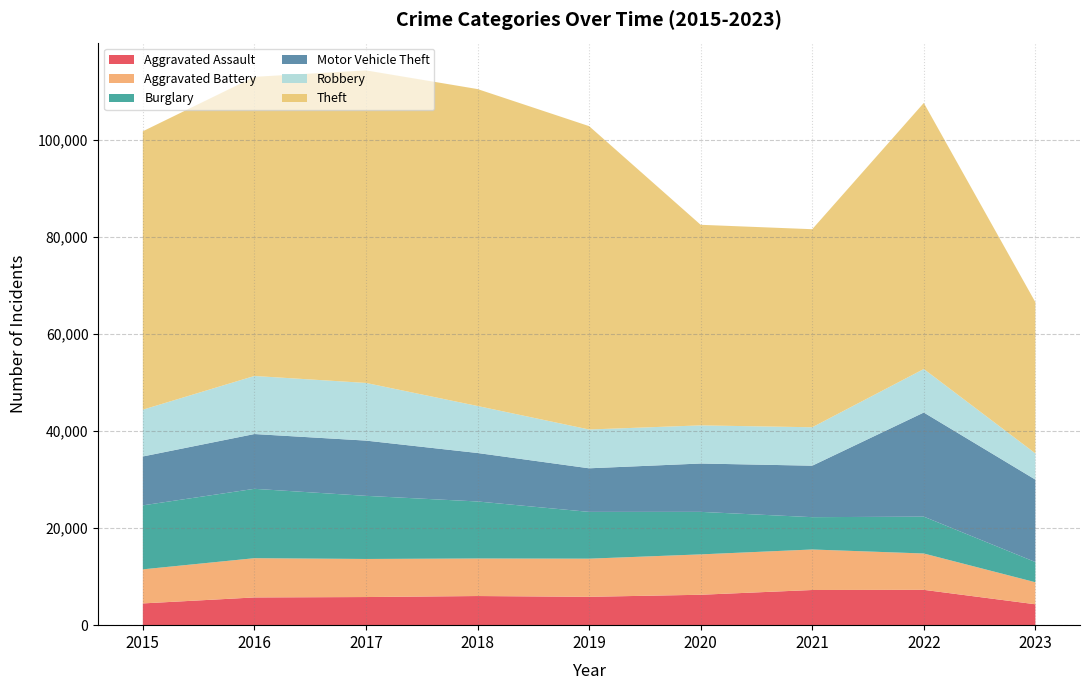

Reading right to left, what are all the values shown in this chart?

Aggravated Assault: 4304	7278	7243	6263	5841	6001	5793	5712	4480
Aggravated Battery: 4537	7486	8346	8319	7857	7734	7845	8085	7018
Burglary: 4161	7592	6659	8757	9638	11747	13001	14289	13184
Motor Vehicle Theft: 16979	21446	10602	9959	8977	9985	11380	11286	10068
Robbery: 5406	8965	7918	7855	7994	9680	11880	11960	9638
Theft: 31144	54808	40797	41320	62491	65286	64384	61621	57350